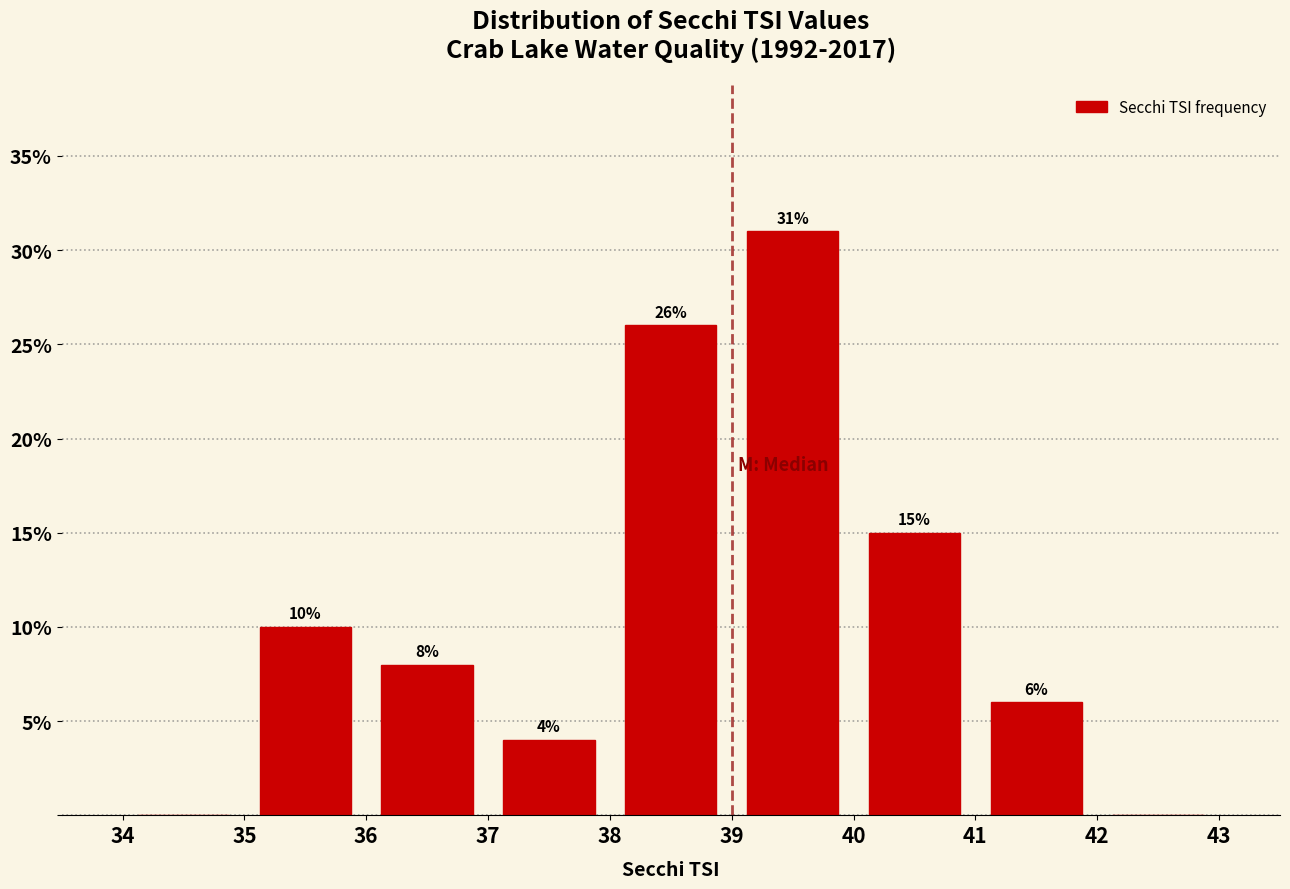

Over which range of the x-axis is the bar tallest?

39 to 40